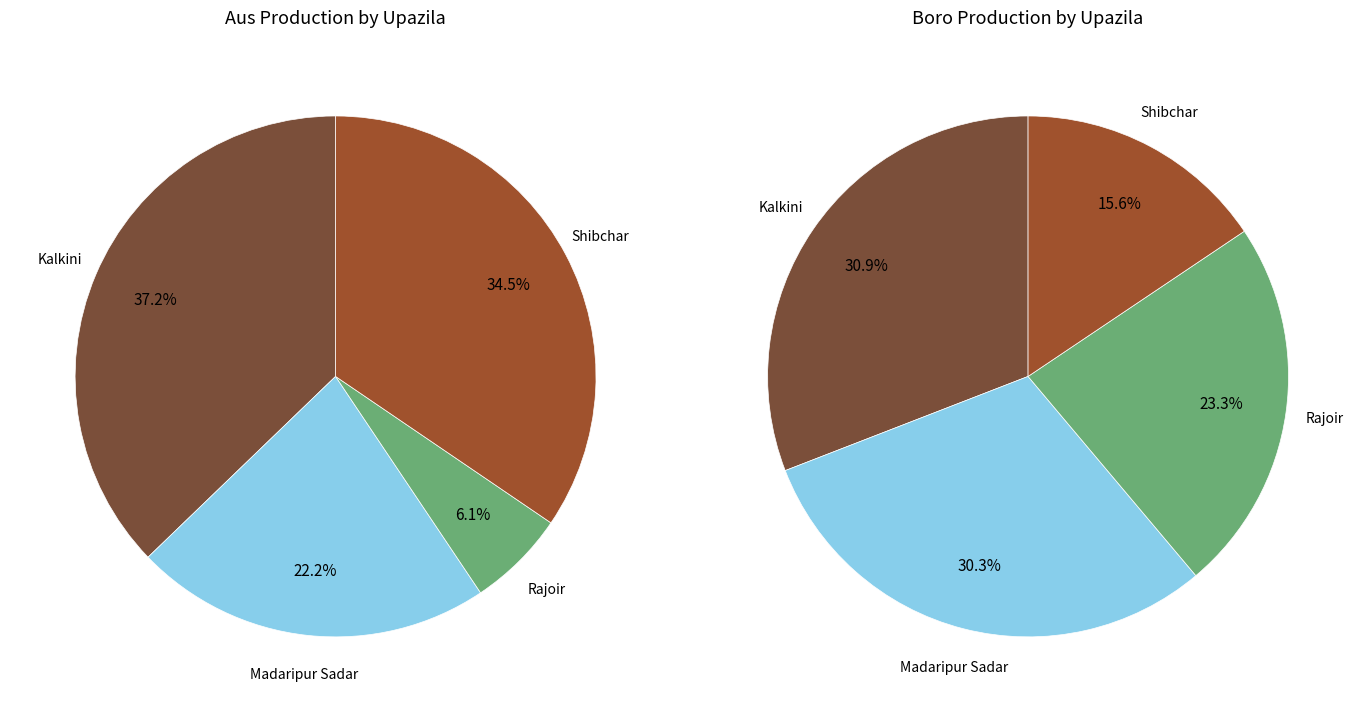

Which slice is the largest?

Kalkini